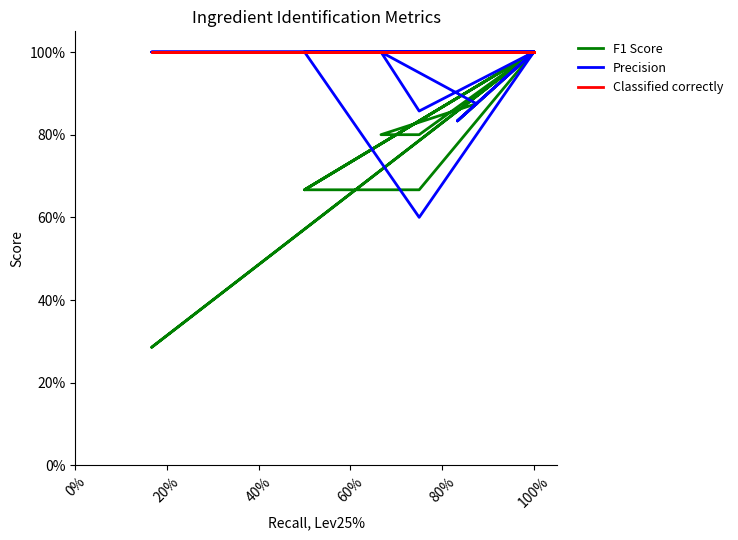

Is the value of Precision at 0% greater than the value of Classified correctly at 120%?

No